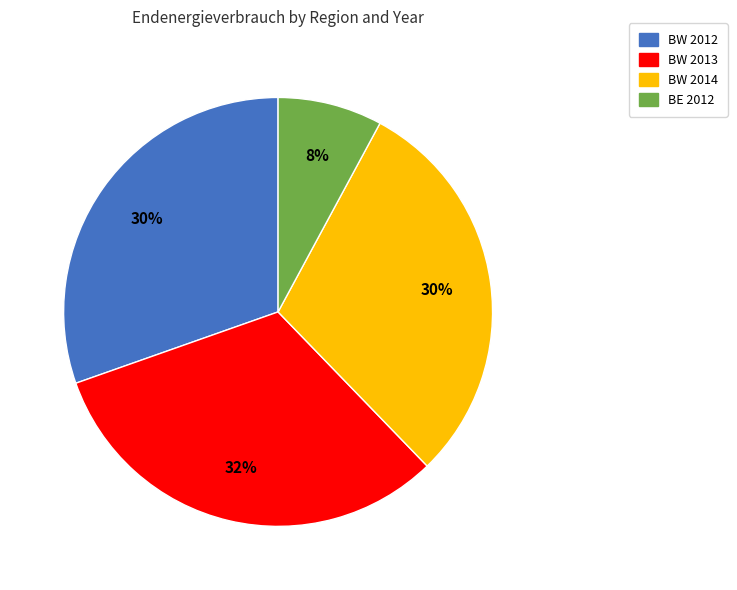

What is the ratio of the value at BW 2012 to the value at BW 2014?

1.0